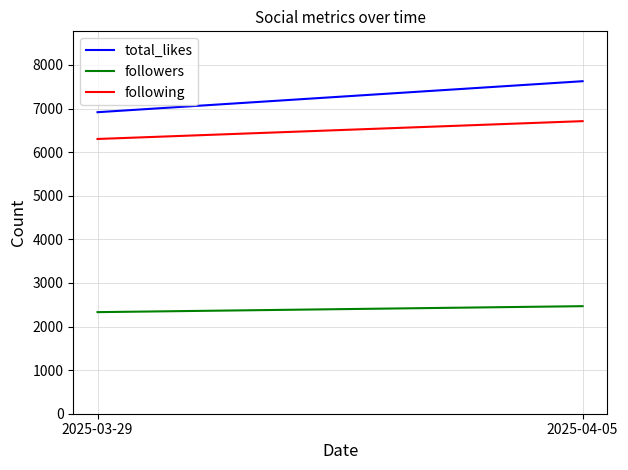

Read the total_likes value at 2025-04-05.

7627